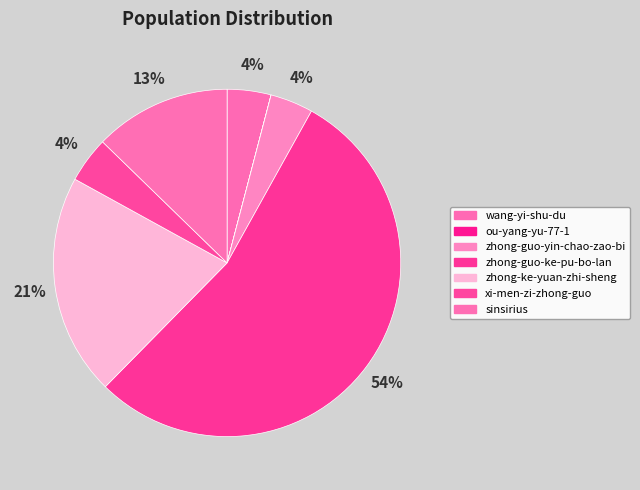

Does sinsirius account for over 50% of the chart?

No